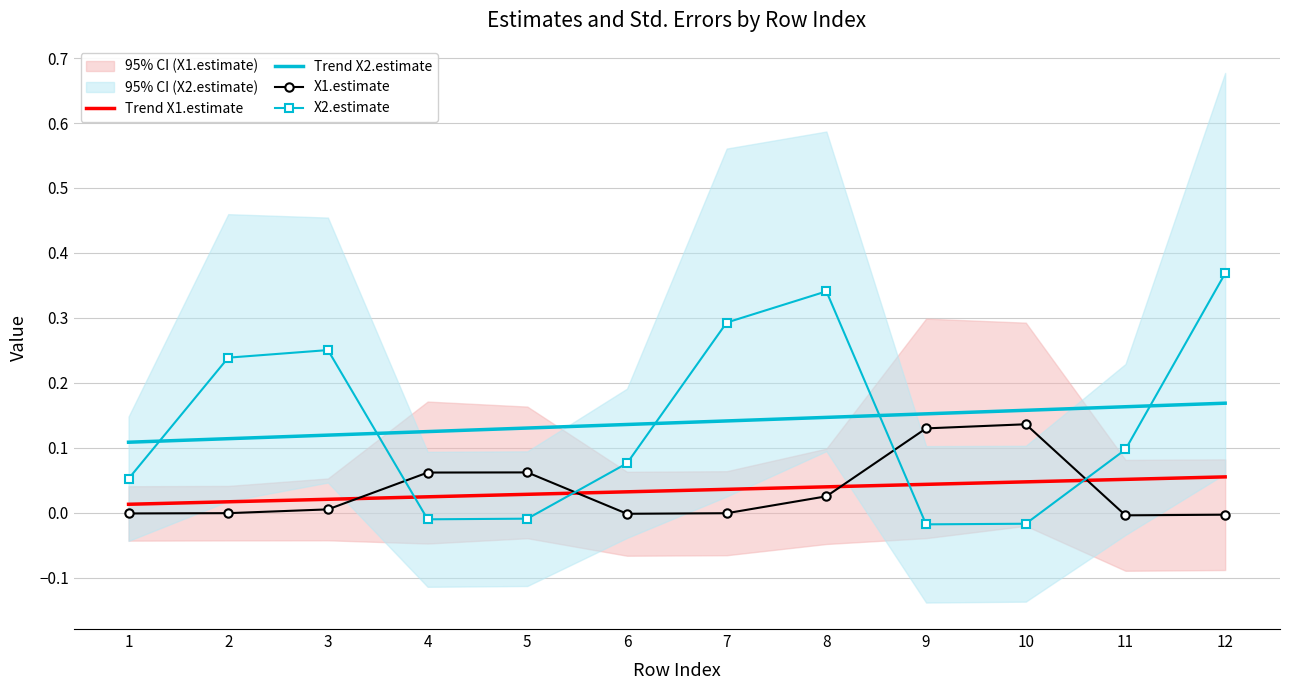

What value does the Trend X2.estimate series have at 5?

0.1